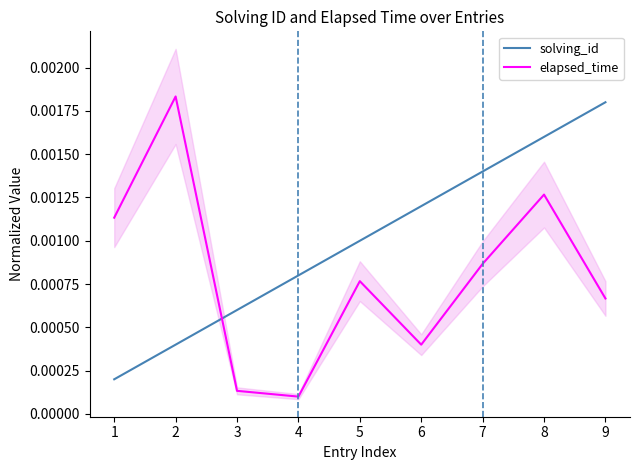

Between which two adjacent categories do elapsed_time and solving_id first intersect?

2 and 3